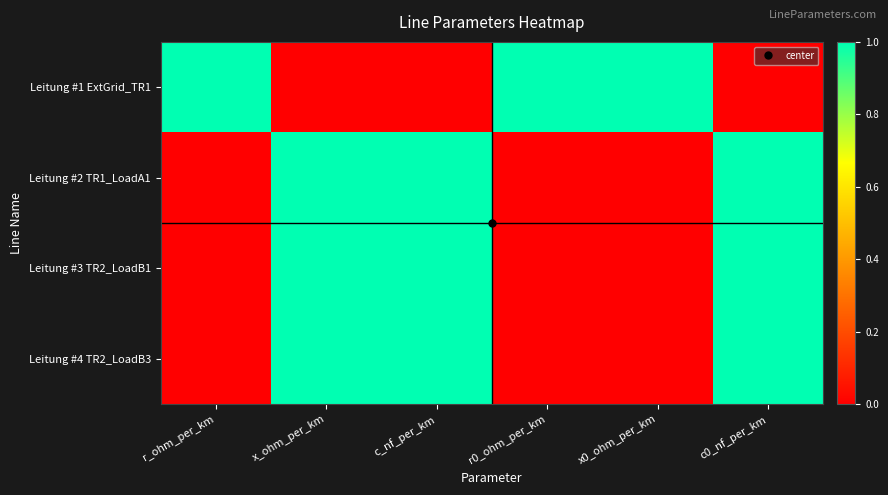

Which has a higher value, x0_ohm_per_km or r0_ohm_per_km?

x0_ohm_per_km